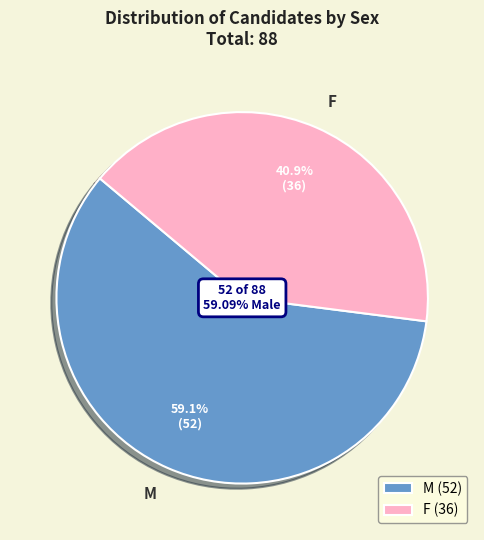

True or false: M accounts for 59% of the total.

True